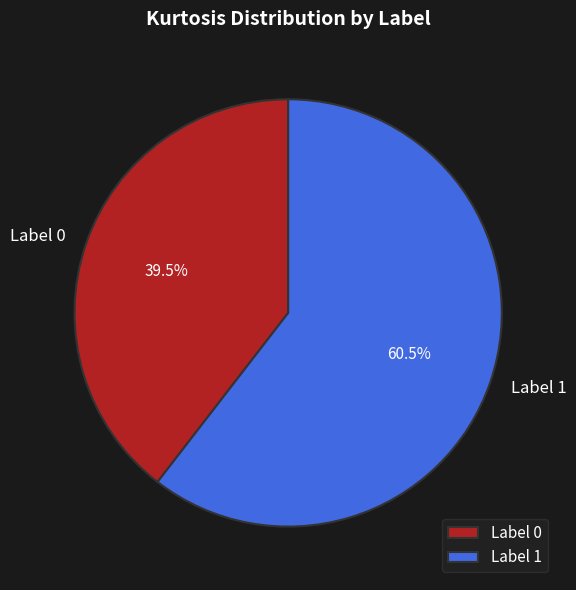

Approximately how many times larger is the value at Label 0 compared to Label 1?

0.7